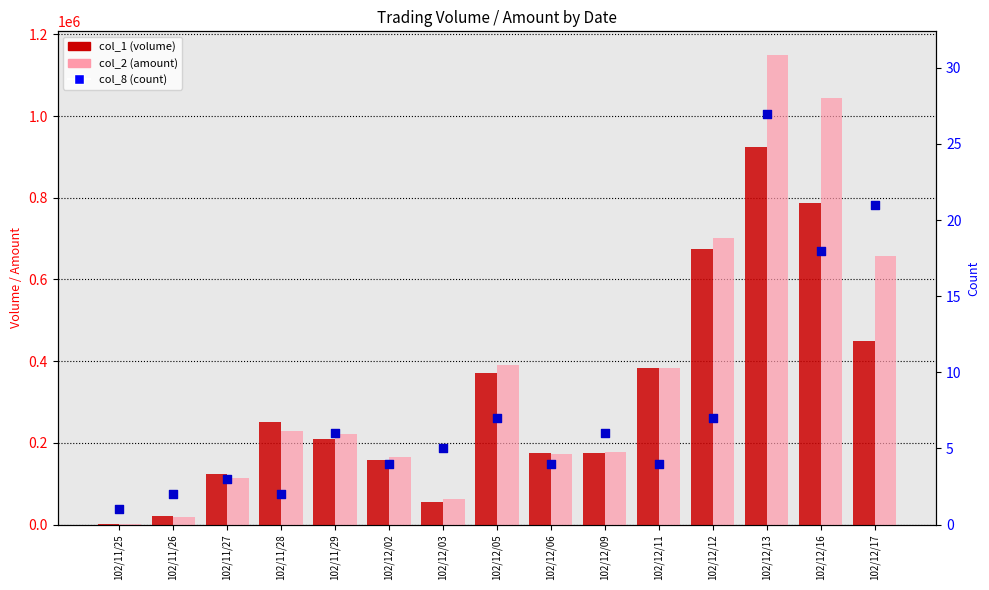

Which series has the widest spread of Y values?

col_2 (amount)